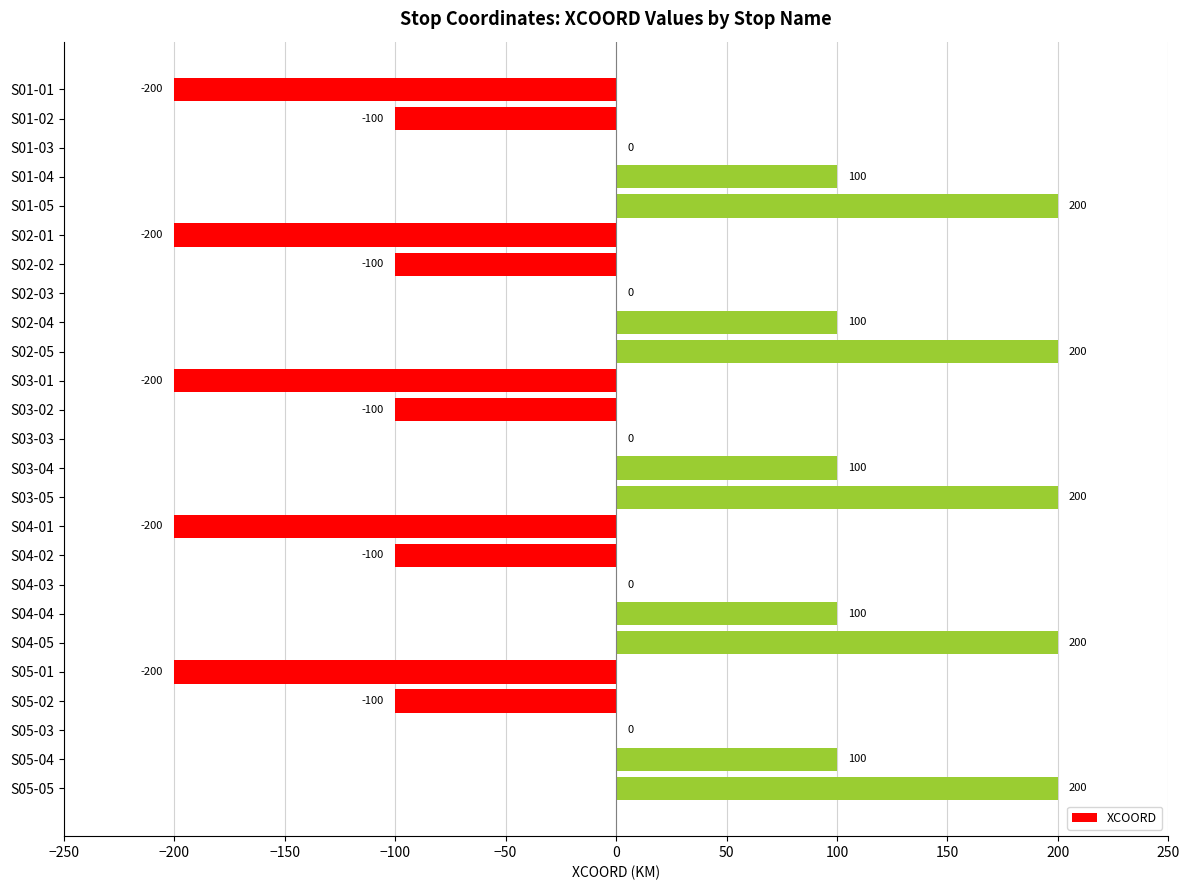

What is the change in value from S04-01 to S04-04?

+300